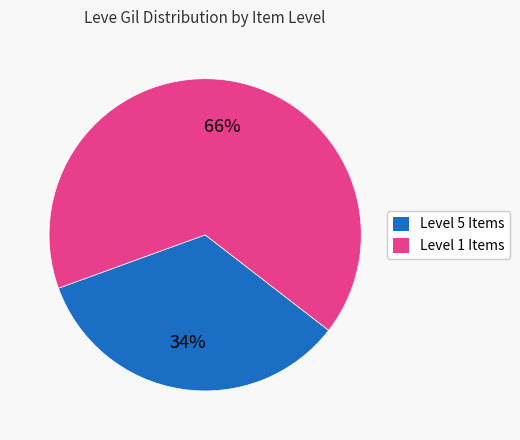

Is there any slice that represents more than half of the pie?

Yes